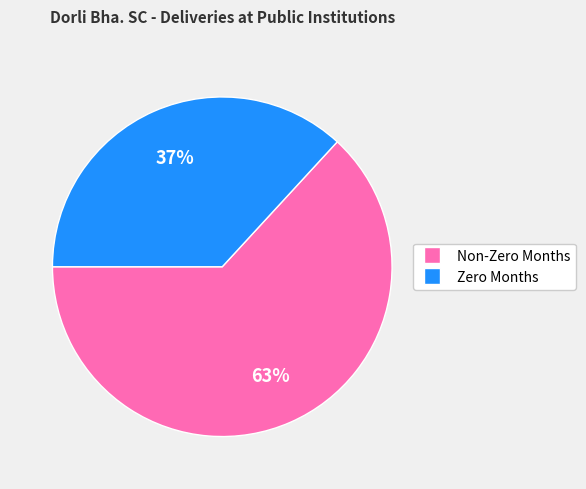

Is there any slice that represents more than half of the pie?

Yes